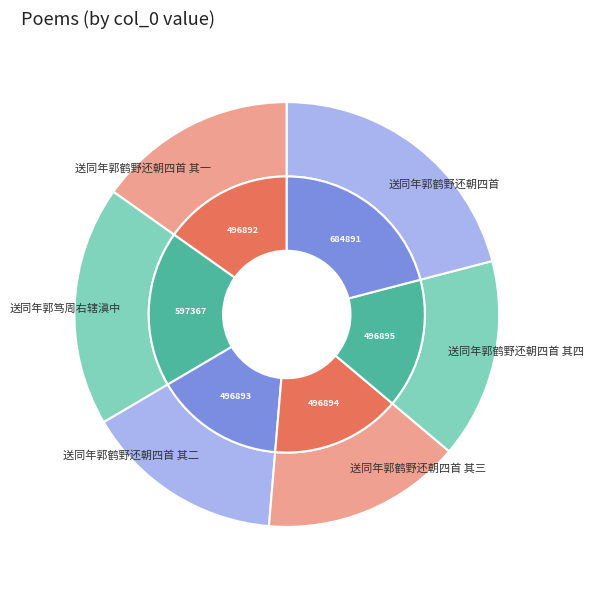

Rank the categories by value from highest to lowest.

送同年郭鹤野还朝四首, 送同年郭笃周右辖滇中, 送同年郭鹤野还朝四首 其四, 送同年郭鹤野还朝四首 其三, 送同年郭鹤野还朝四首 其二, 送同年郭鹤野还朝四首 其一